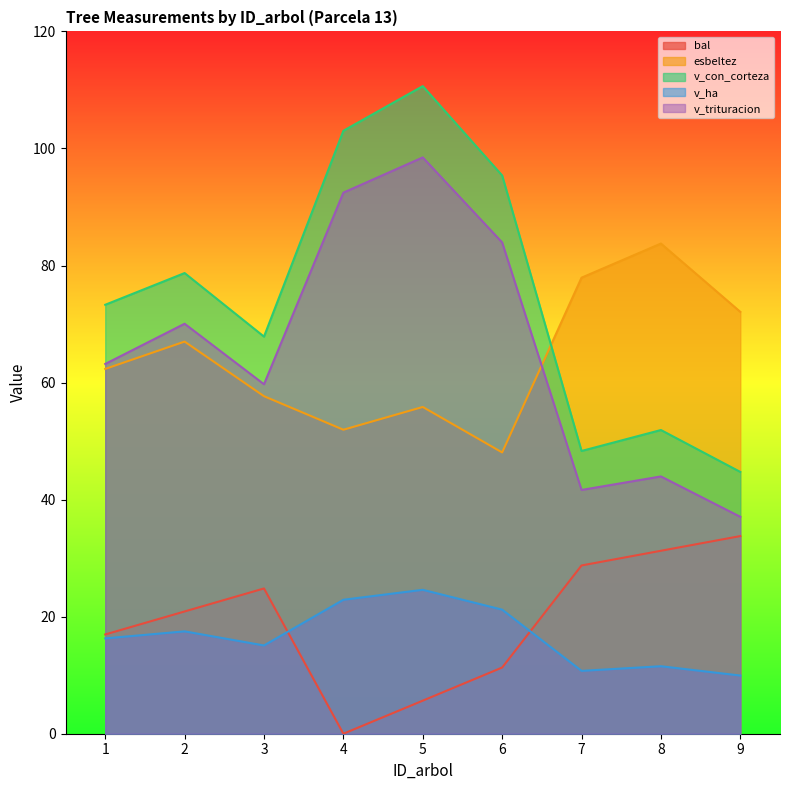

How many distinct data groups are displayed?

5